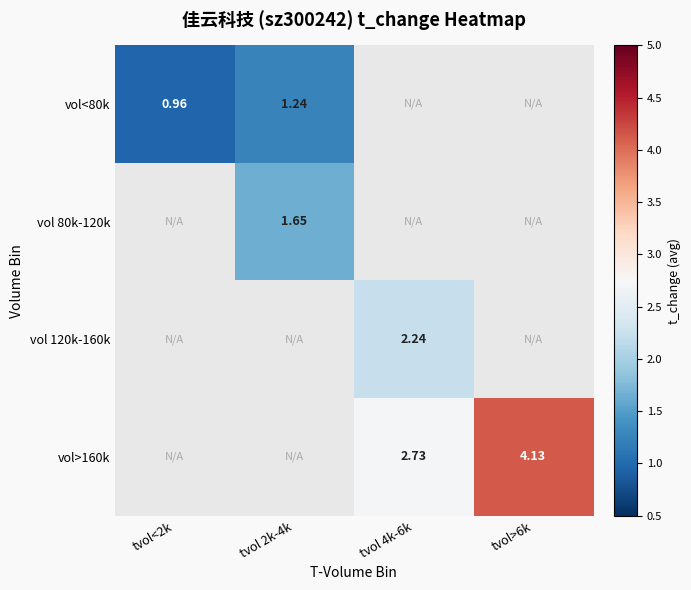

True or false: vol>160k has a value of 7.1 at tvol>6k.

False